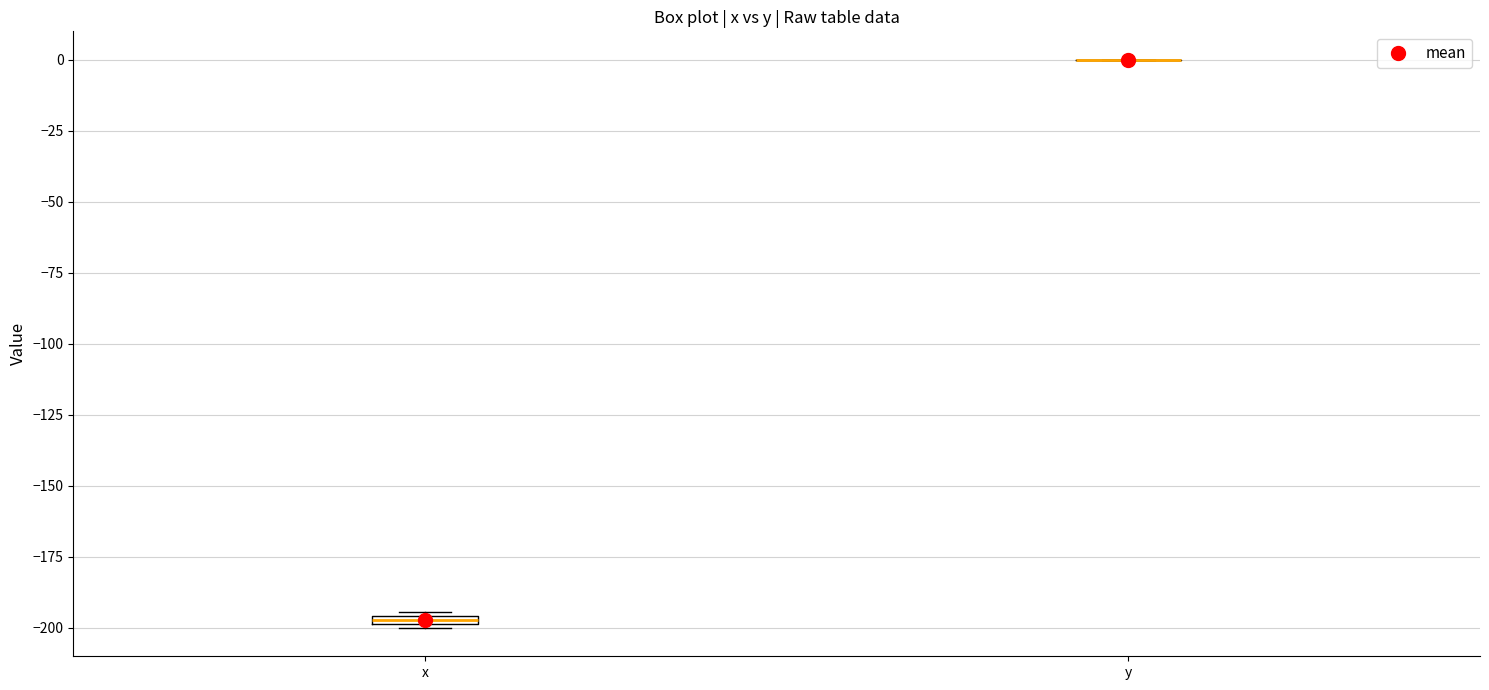

Where is the lower edge of the box for x on the y-axis? The values are not printed on the chart, so give them approximately, as read against the axis.

-200